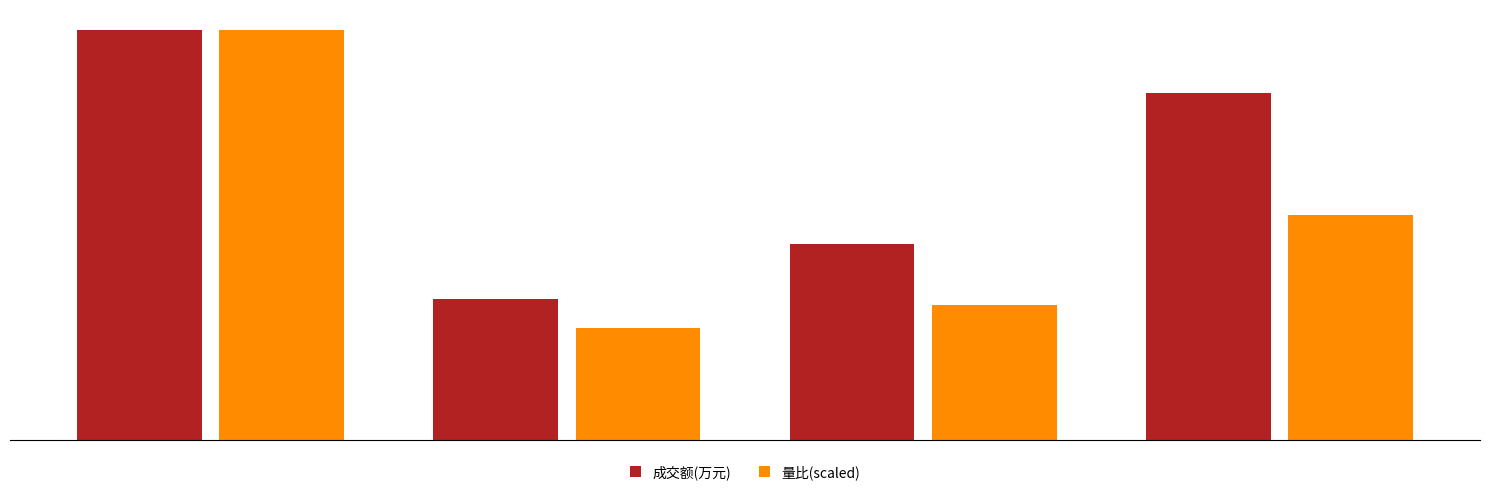

What is the difference between the maximum and minimum values in the 量比(scaled) series?

3519.8